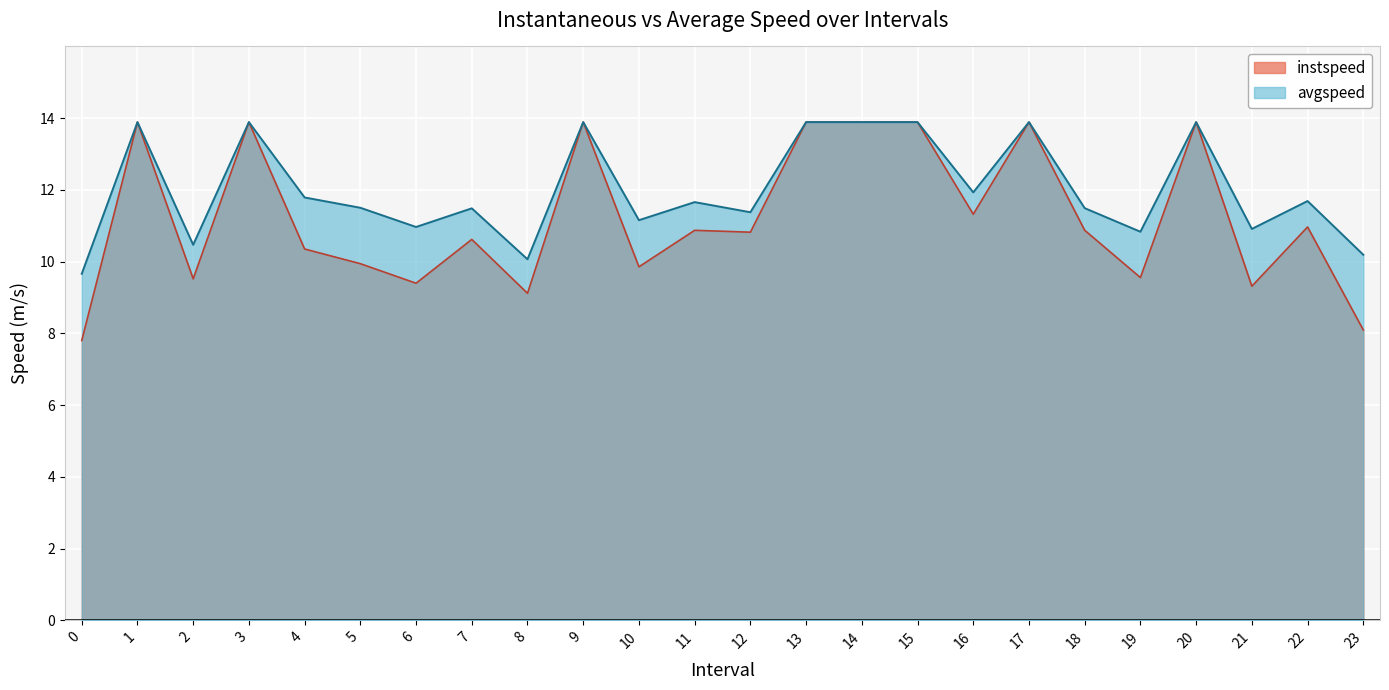

At which category does instspeed reach its first local valley?

2.0